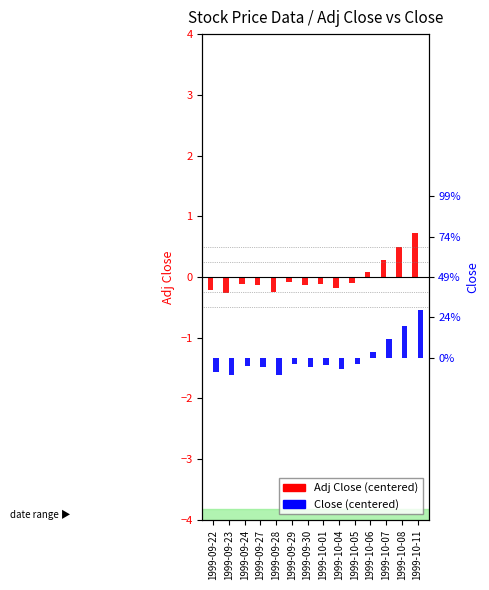

Which series has the largest total across all categories?

Adj Close